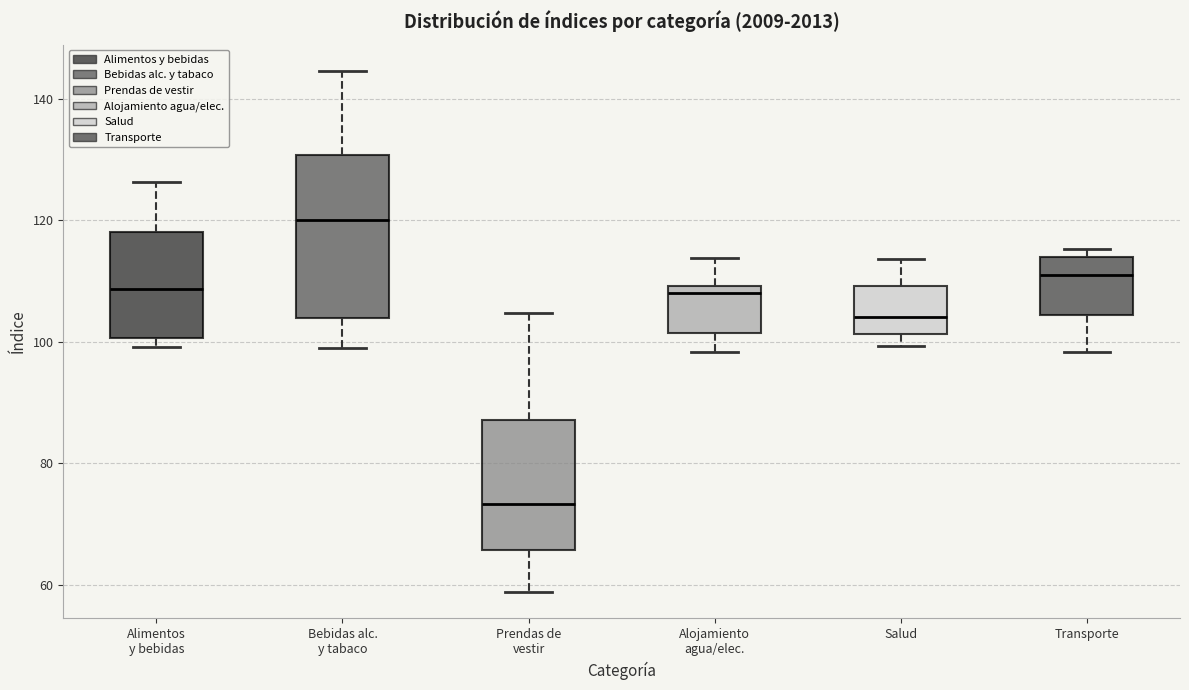

Reading left to right, read every box against the y-axis: the position of its median line, the range the box covers, and the ends of its whiskers. The values are not printed on the chart, so give them approximately, as read against the axis.

Alimentos y bebidas: median 108, box 100 to 118, whiskers 100 (just below the box's lower edge) to 126
Bebidas alc. y tabaco: median 120, box 104 to 130, whiskers 98 to 144
Prendas de vestir: median 74, box 66 to 88, whiskers 58 to 104
Alojamiento agua/elec.: median 108, box 102 to 110, whiskers 98 to 114
Salud: median 104, box 102 to 110, whiskers 100 to 114
Transporte: median 110, box 104 to 114, whiskers 98 to 116